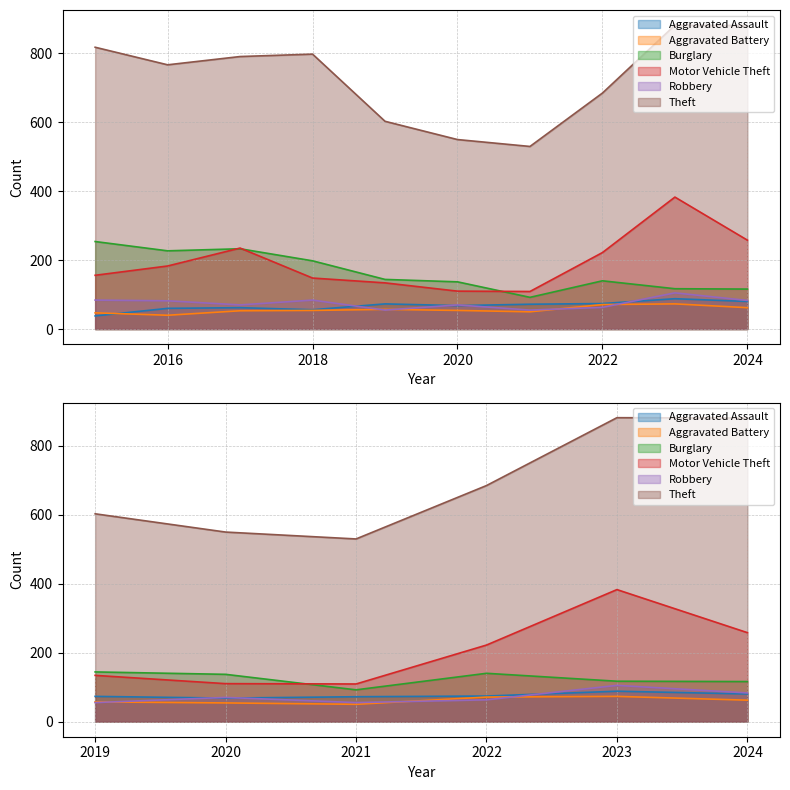

What is the difference between the maximum and minimum values in the Burglary series?

162